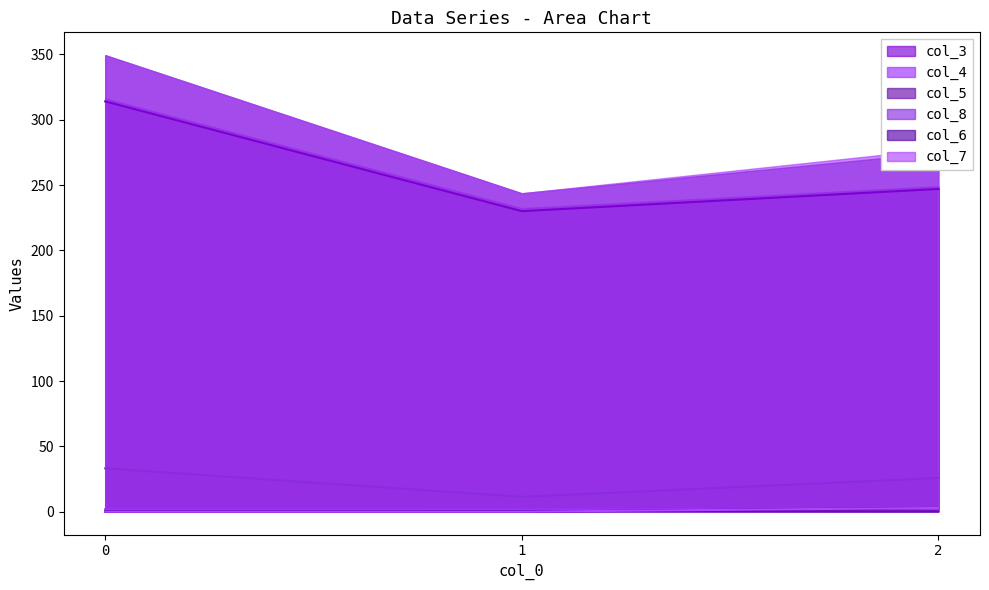

What are all the series names shown in the legend?

col_3, col_4, col_5, col_8, col_6, col_7